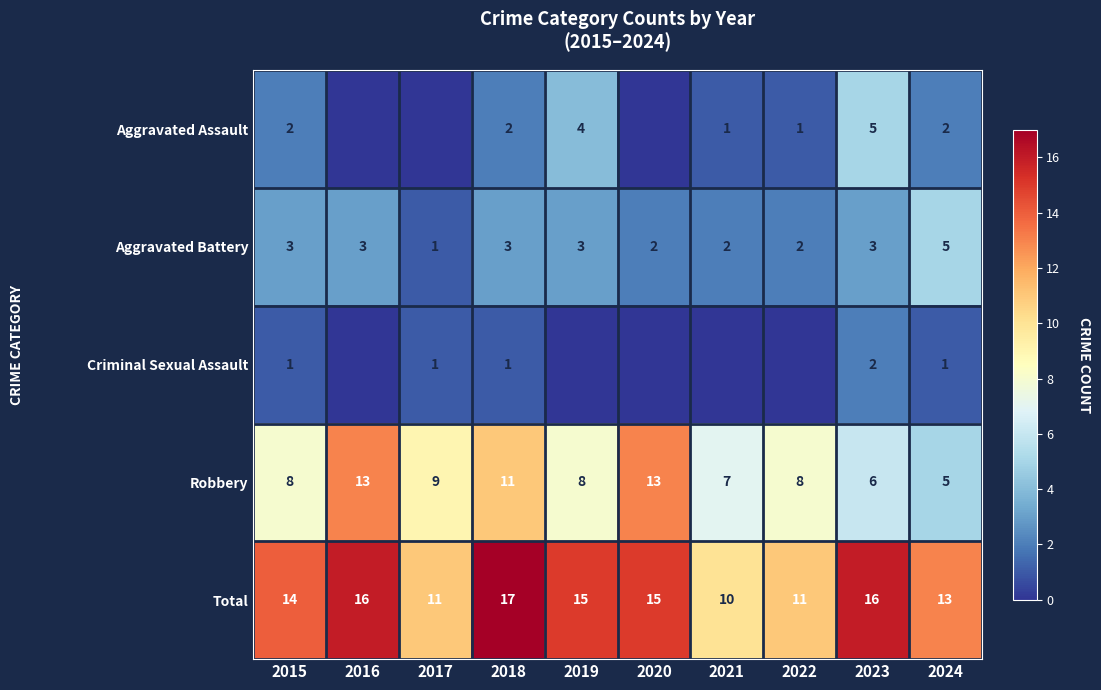

The value of Robbery at 2018 is 11. True or false?

True